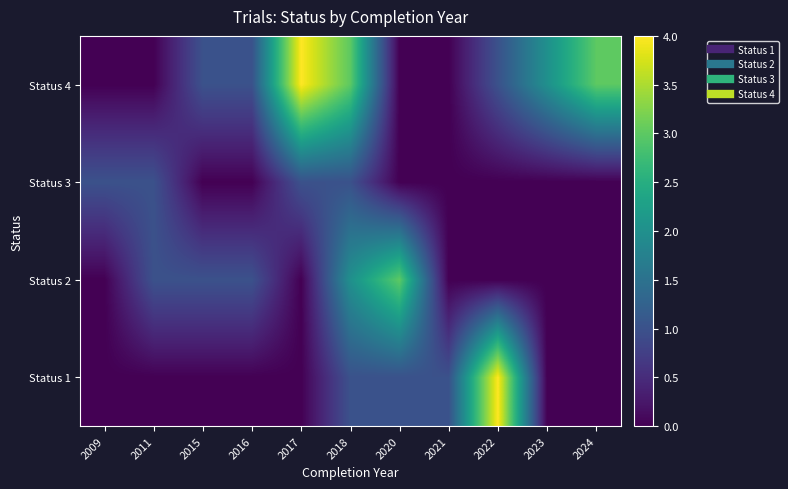

At how many categories does at least one series exceed 1?

6